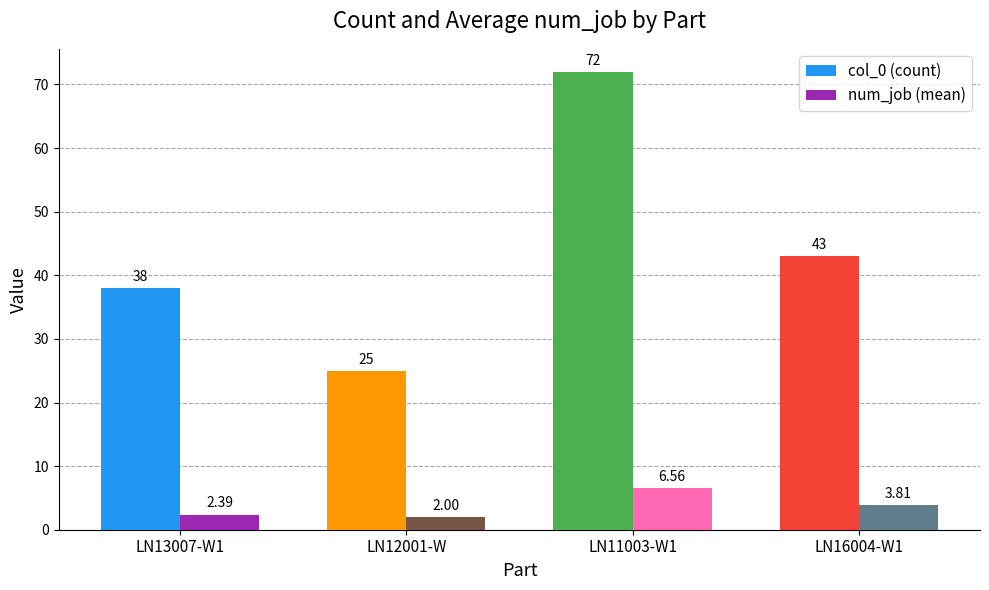

The col_0 (count) series shows 13.7 at LN13007-W1. True or false?

False